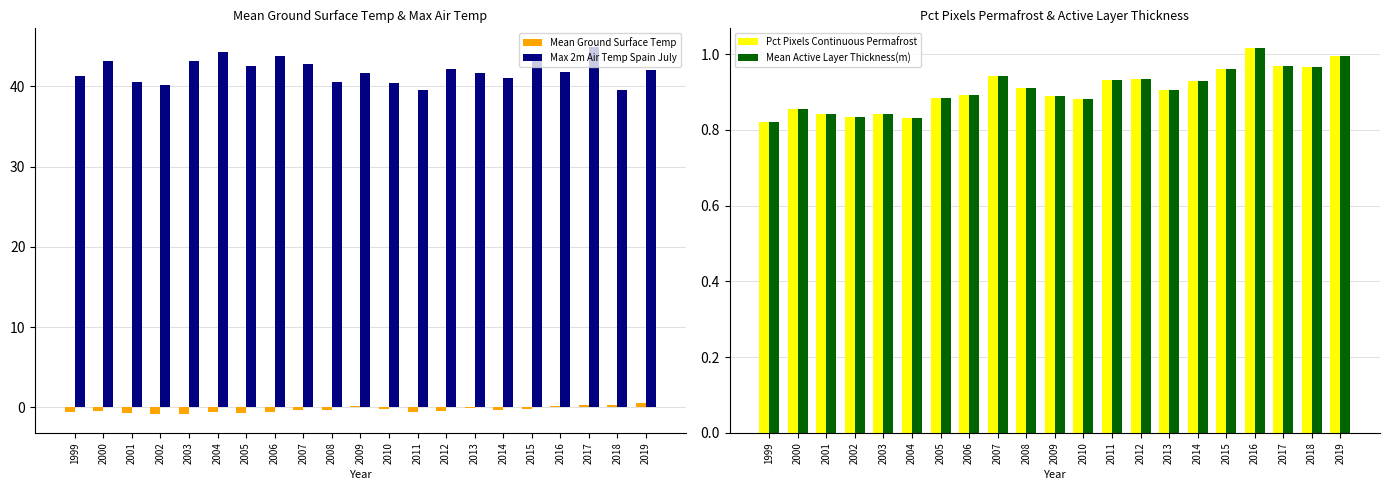

What are all the series names shown in the legend?

Mean Ground Surface Temp, Max 2m Air Temp Spain July, Pct Pixels Continuous Permafrost, Mean Active Layer Thickness(m)